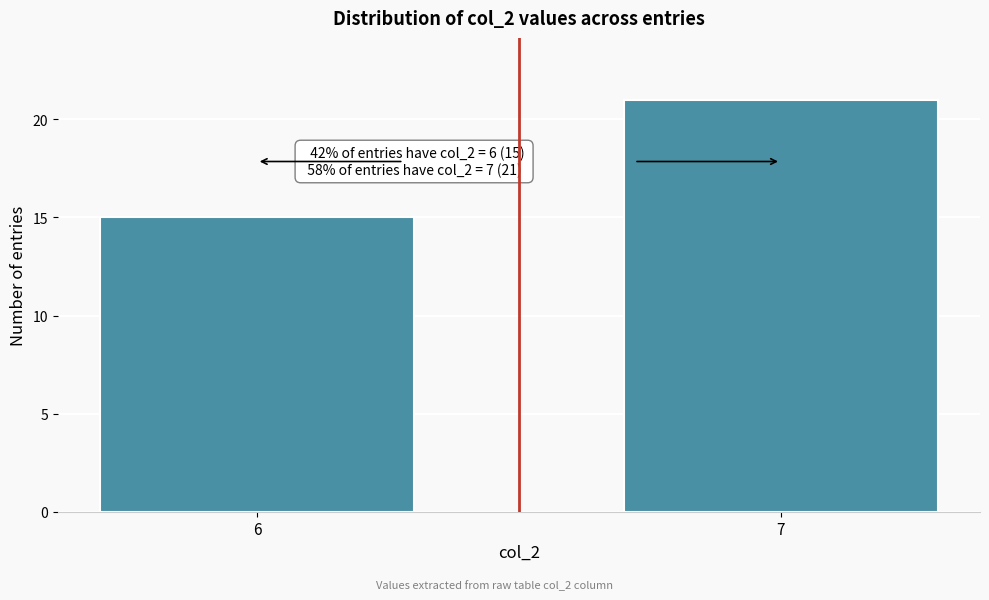

Reading left to right, list all the values displayed in this chart.

6=15	7=21